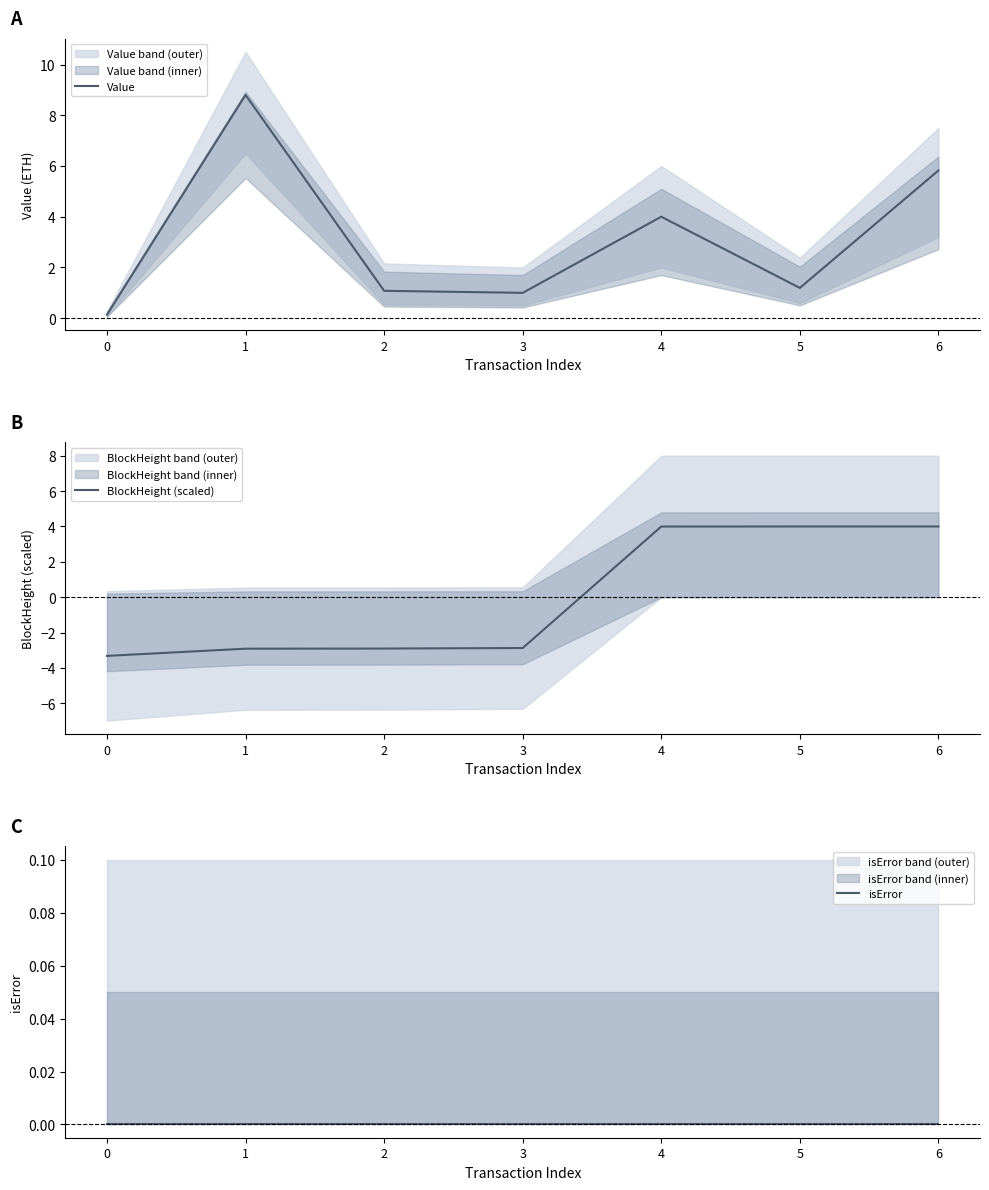

Which has a higher value, 3 or 2?

2